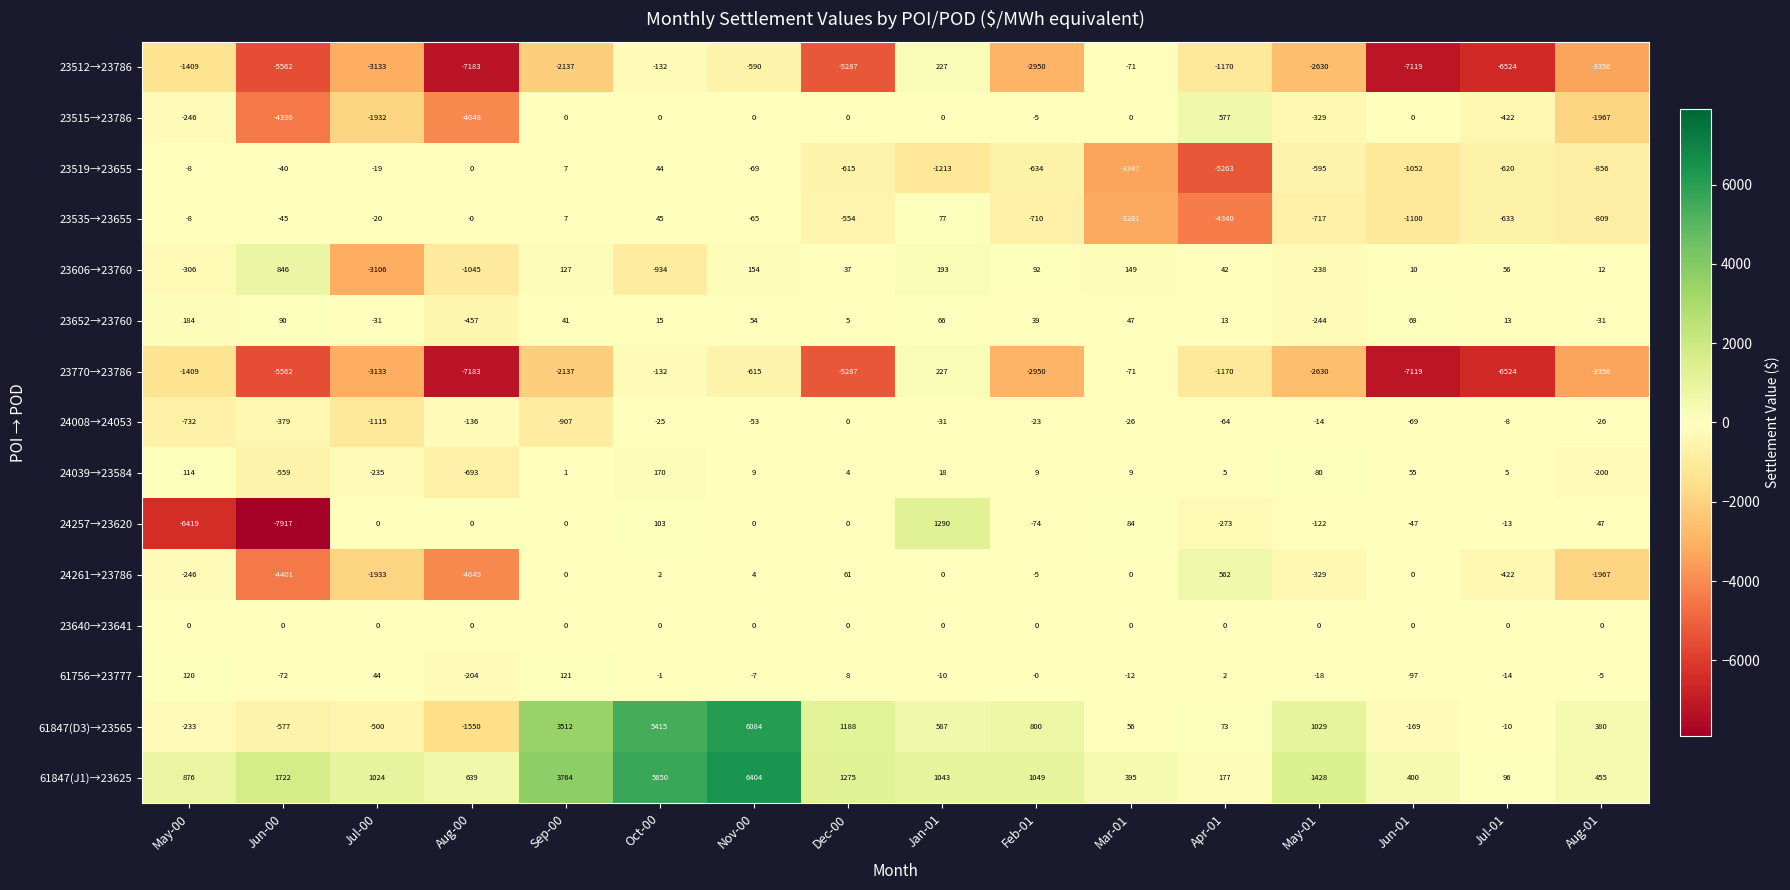

What is the total value across all series at Feb-01?

-5362